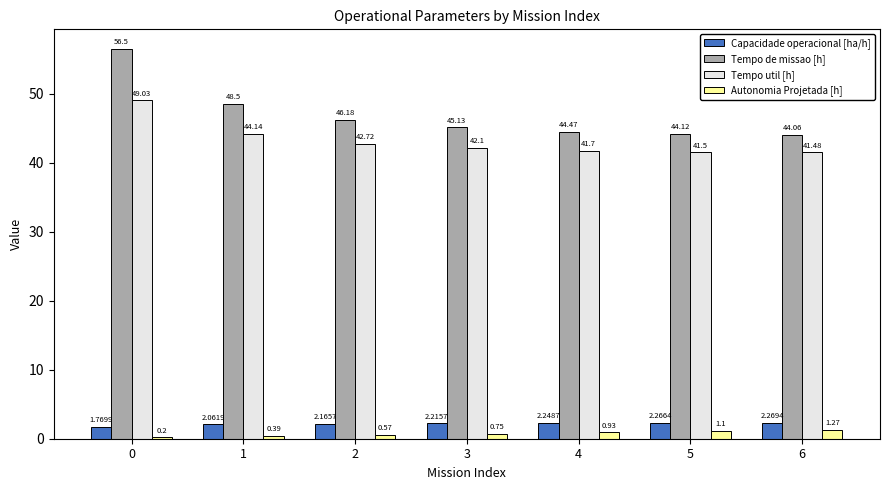

At how many categories does at least one series exceed 33?

7